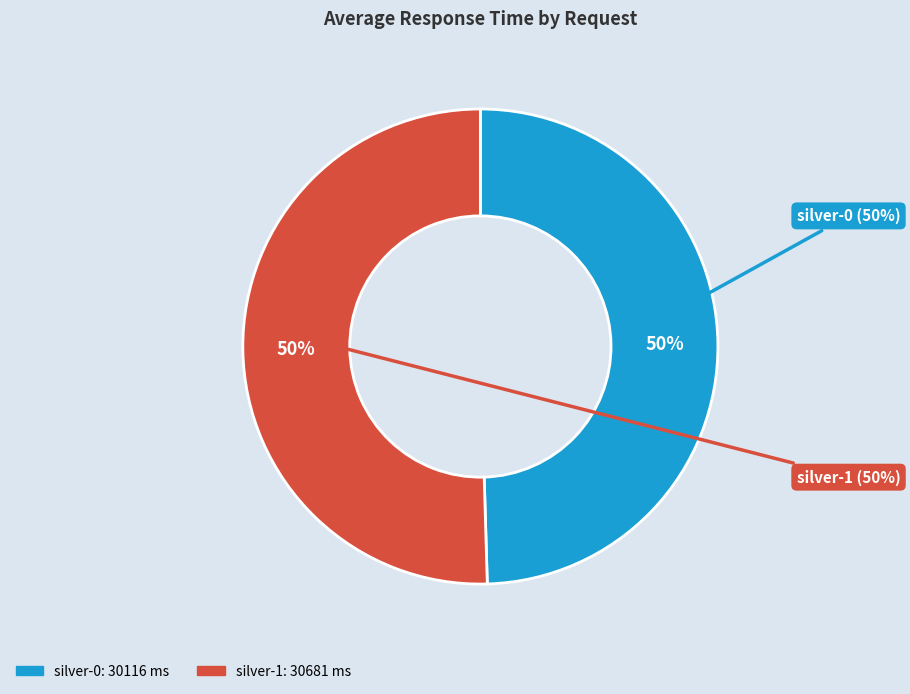

Combined, do silver-1 and silver-0 account for over 50%?

Yes